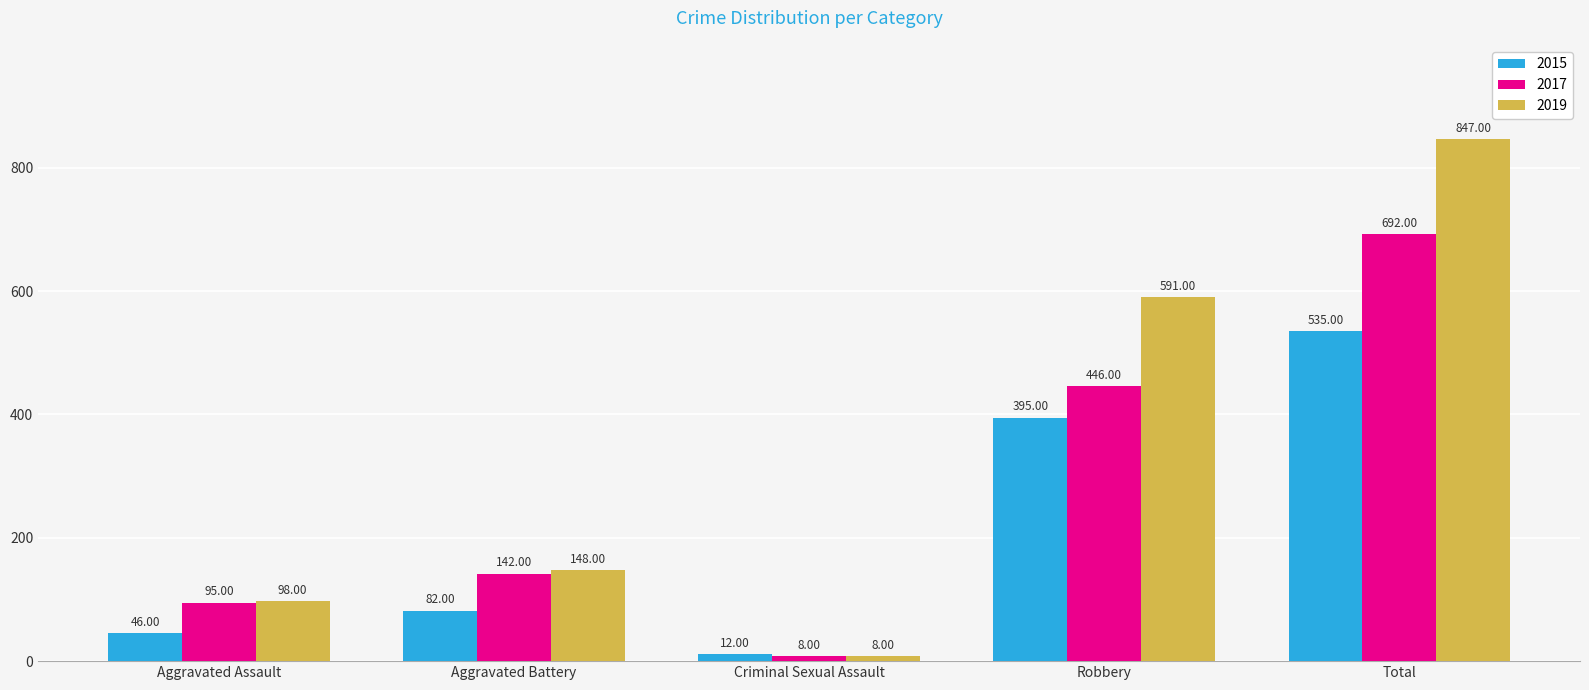

Count the number of data series in this chart.

3